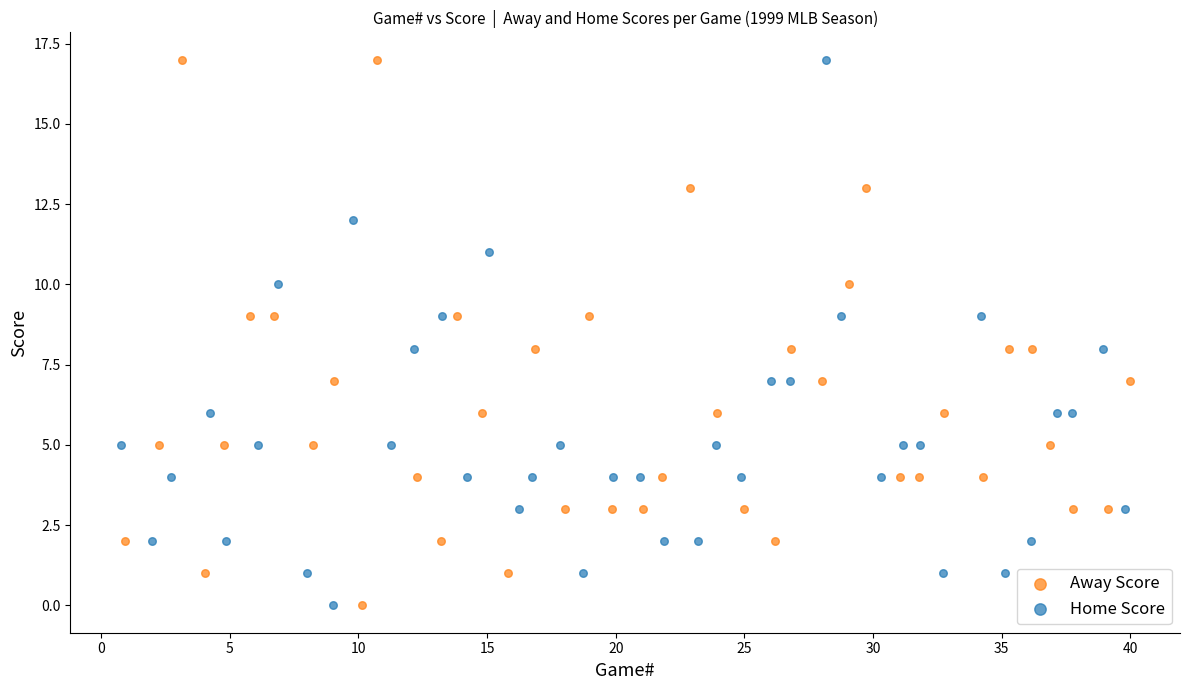

What are all the series names shown in the legend?

Away Score, Home Score